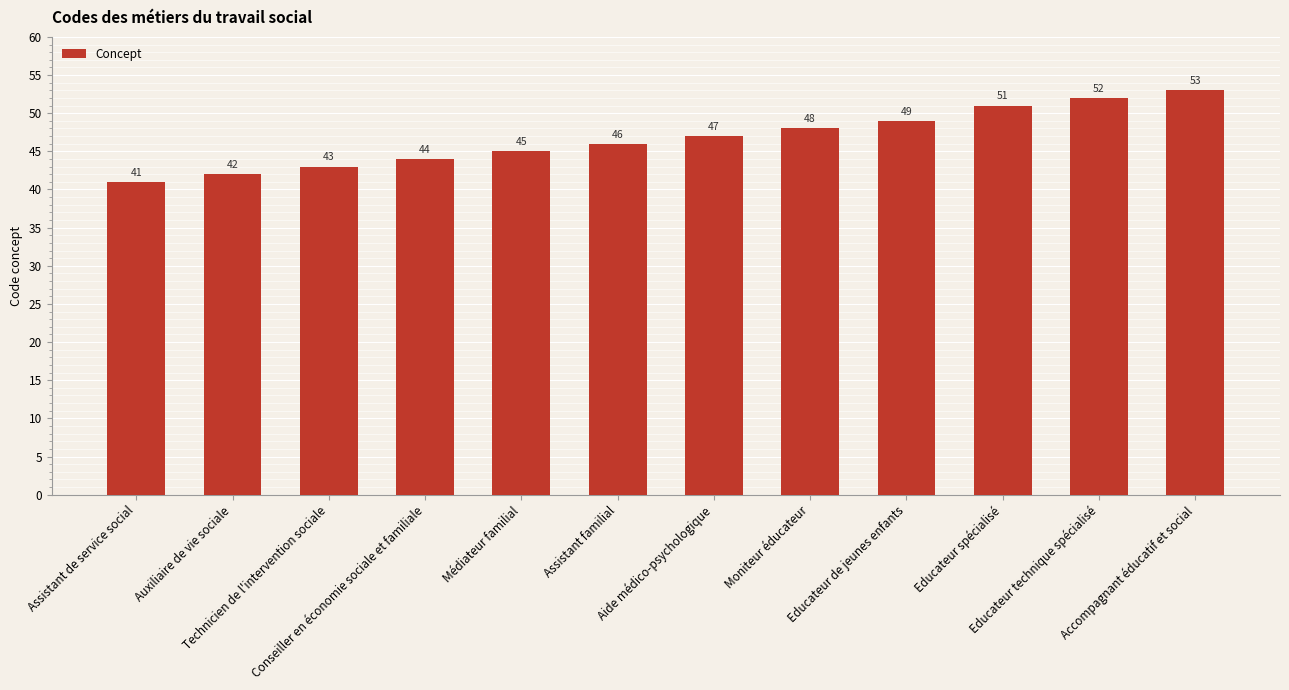

Rank the categories by value from highest to lowest.

Accompagnant éducatif et social, Educateur technique spécialisé, Educateur spécialisé, Educateur de jeunes enfants, Moniteur éducateur, Aide médico-psychologique, Assistant familial, Médiateur familial, Conseiller en économie sociale et familiale, Technicien de l'intervention sociale, Auxiliaire de vie sociale, Assistant de service social